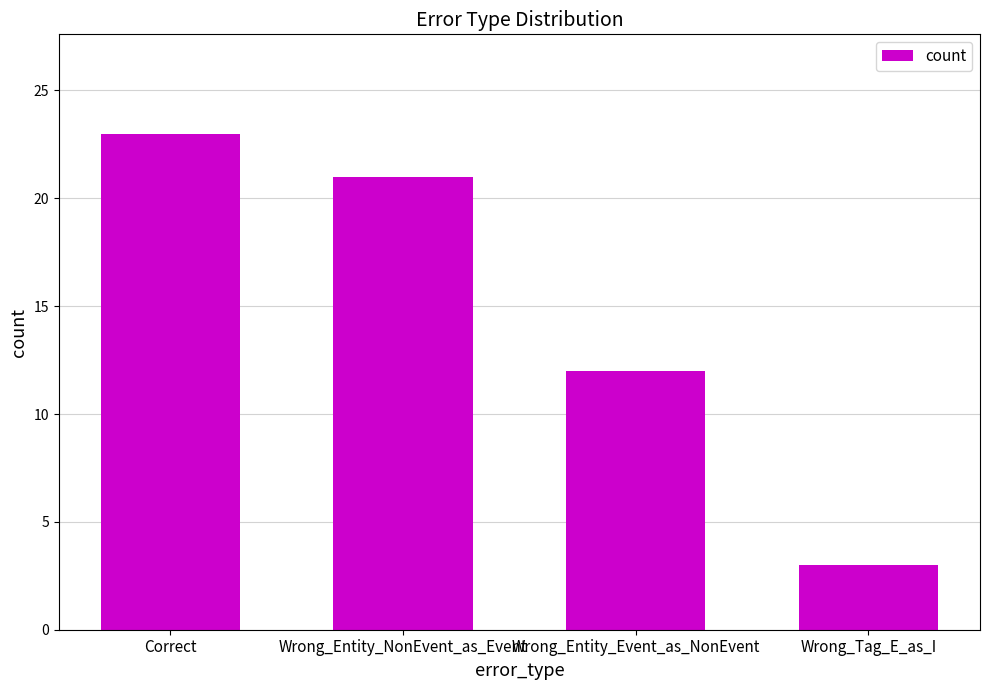

What is the sum of the values at Wrong_Tag_E_as_I and Correct?

26